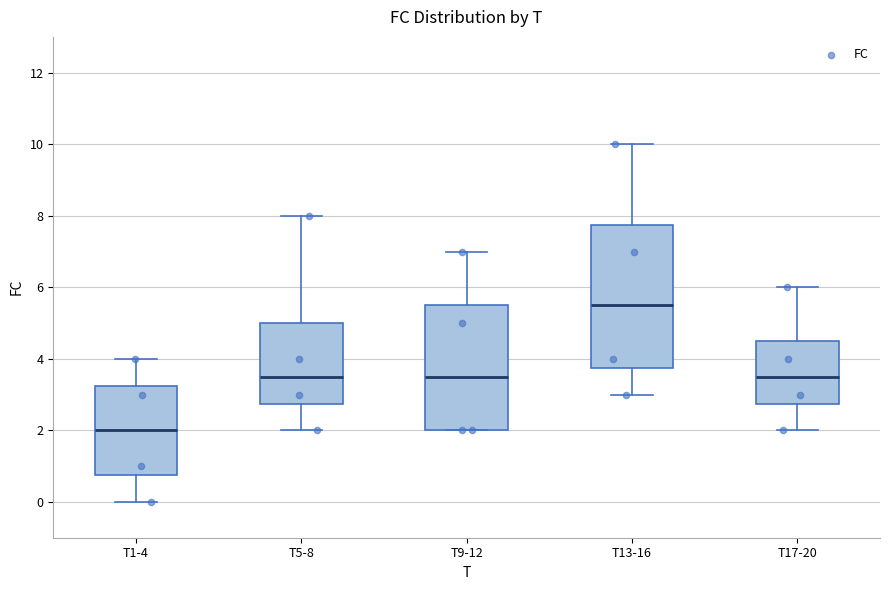

Reading left to right, transcribe this box plot: for each box, give where its median line is, the range the box spans, and where its two whiskers end, as read against the y-axis. The values are not printed on the chart, so give them approximately, as read against the axis.

T1-4: median 2.0, box 0.8 to 3.2, whiskers 0.0 to 4.0
T5-8: median 3.6, box 2.8 to 5.0, whiskers 2.0 to 8.0
T9-12: median 3.6, box 2.0 to 5.6, whiskers 2.0 to 7.0
T13-16: median 5.6, box 3.8 to 7.8, whiskers 3.0 to 10.0
T17-20: median 3.6, box 2.8 to 4.6, whiskers 2.0 to 6.0